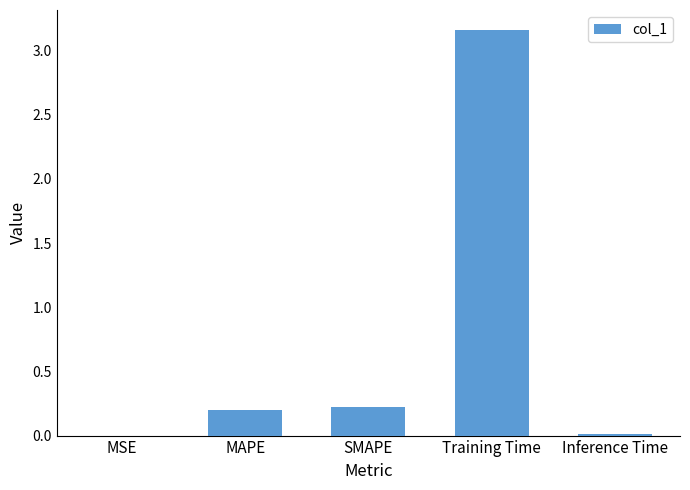

How many distinct data groups are displayed?

1